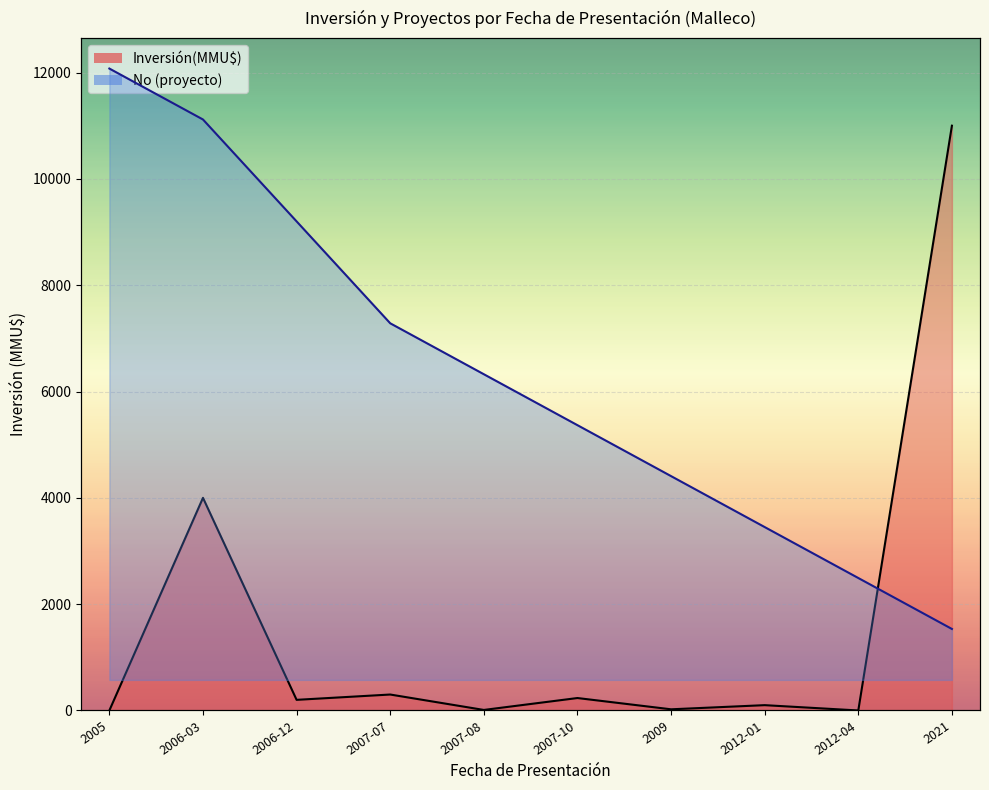

Does the chart display data point markers on the line(s)?

No